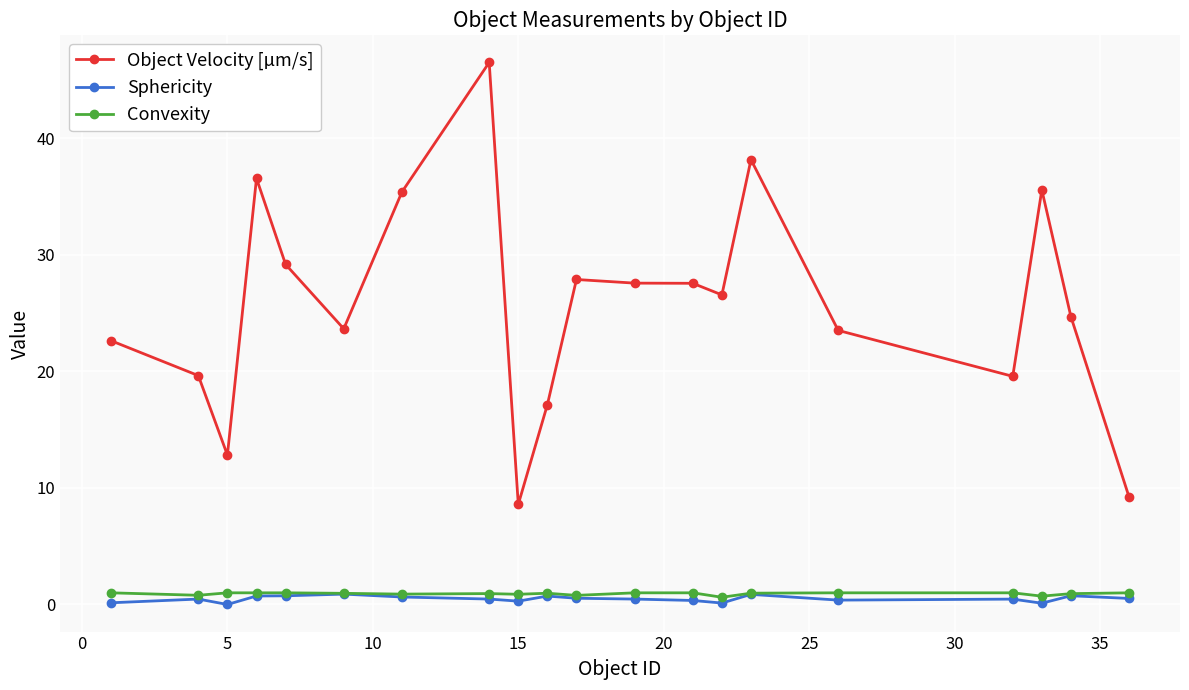

In Convexity, how many points are lower than both neighbors (excluding endpoints)?

6